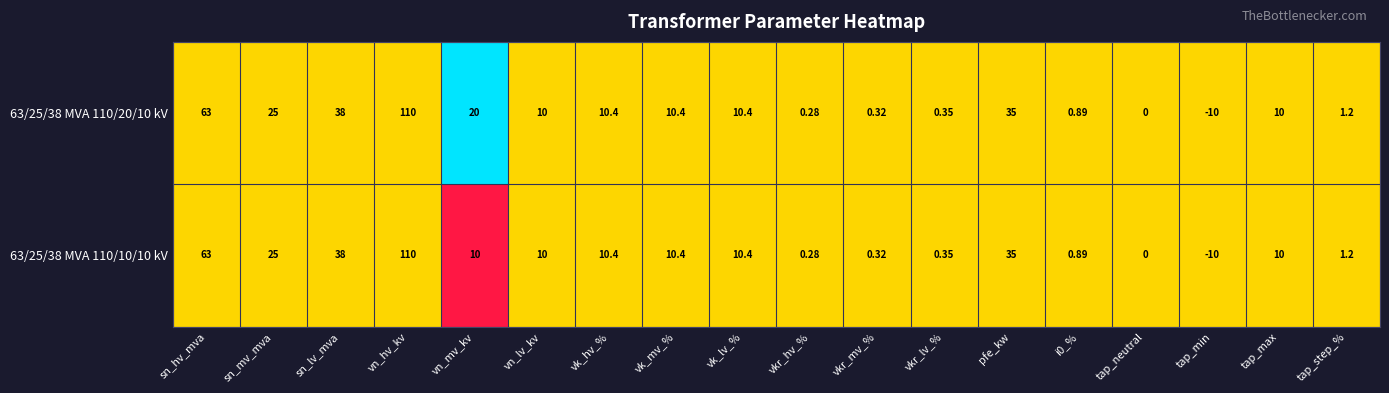

At which label does 63/25/38 MVA 110/10/10 kV first exceed 10?

sn_hv_mva